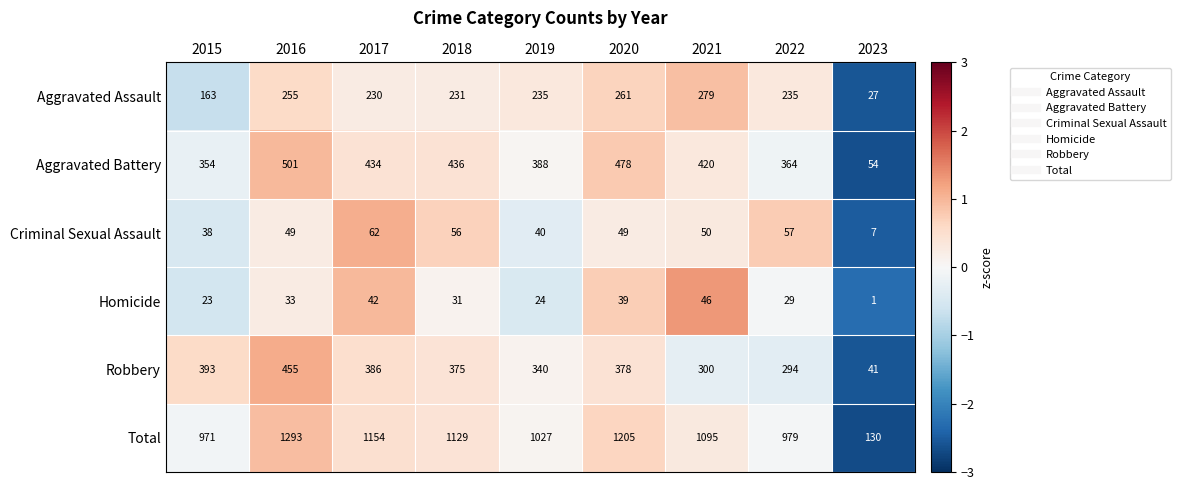

The Homicide series shows 46 at 2021. True or false?

True